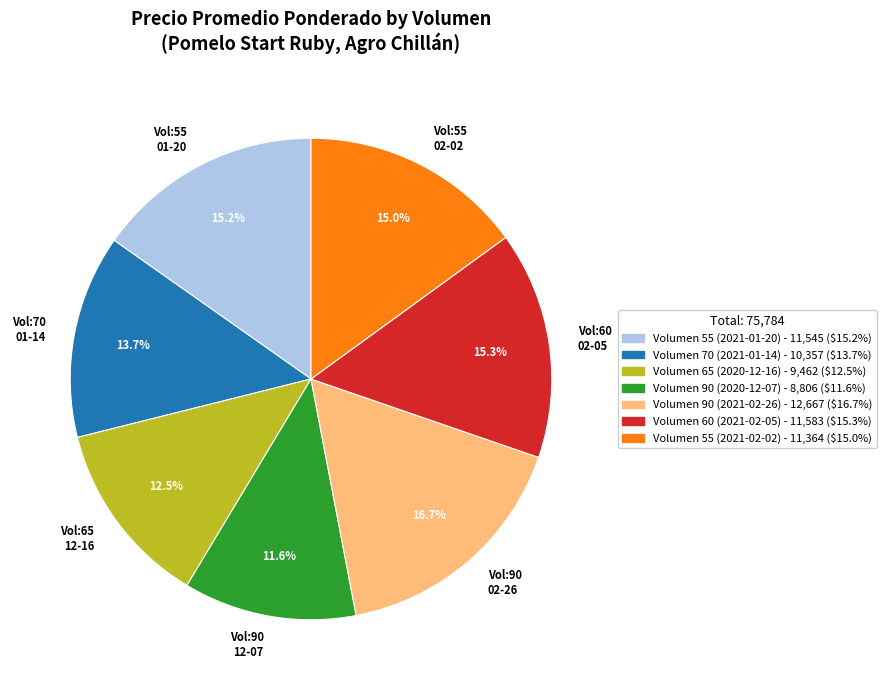

Does any single category account for the majority?

No